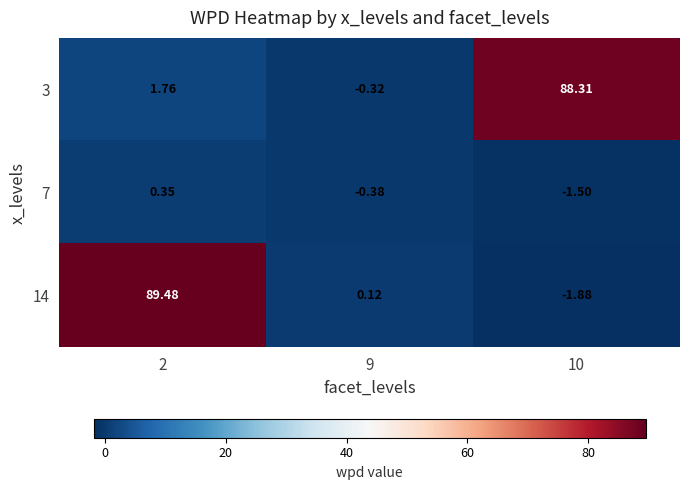

Which series has the largest range (max minus min)?

14